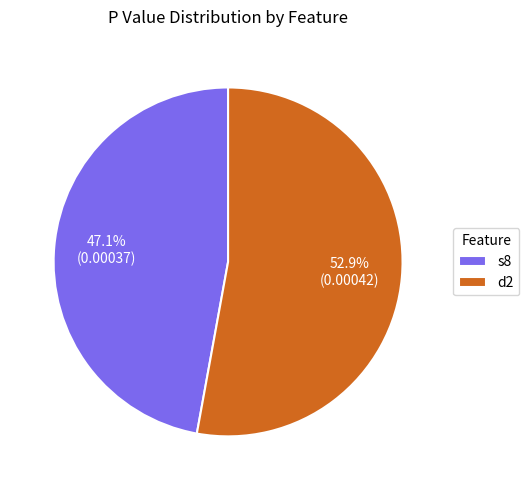

Is it true that s8 is 33% of the pie?

False